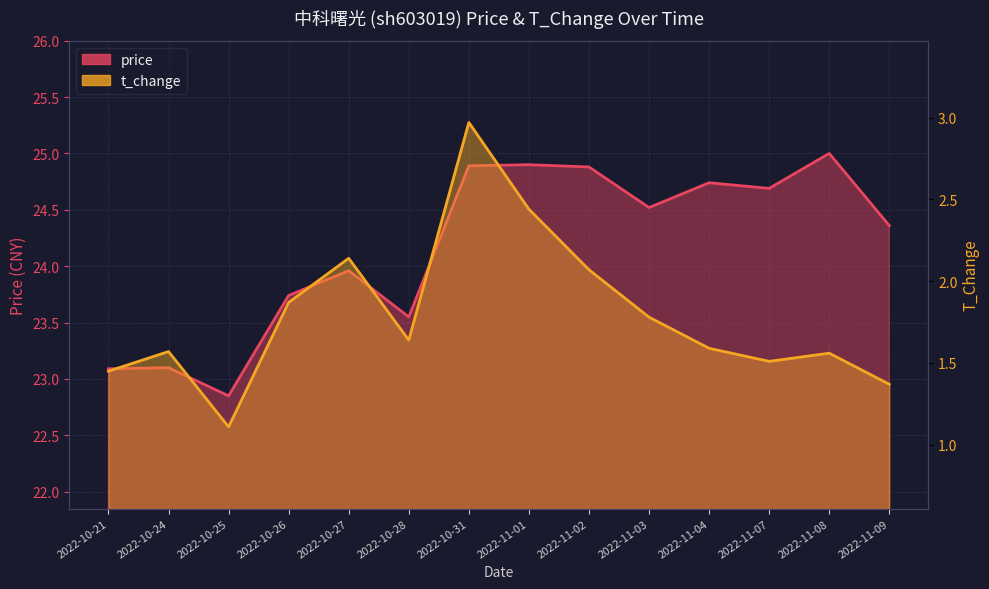

At how many categories does at least one series exceed 13?

14